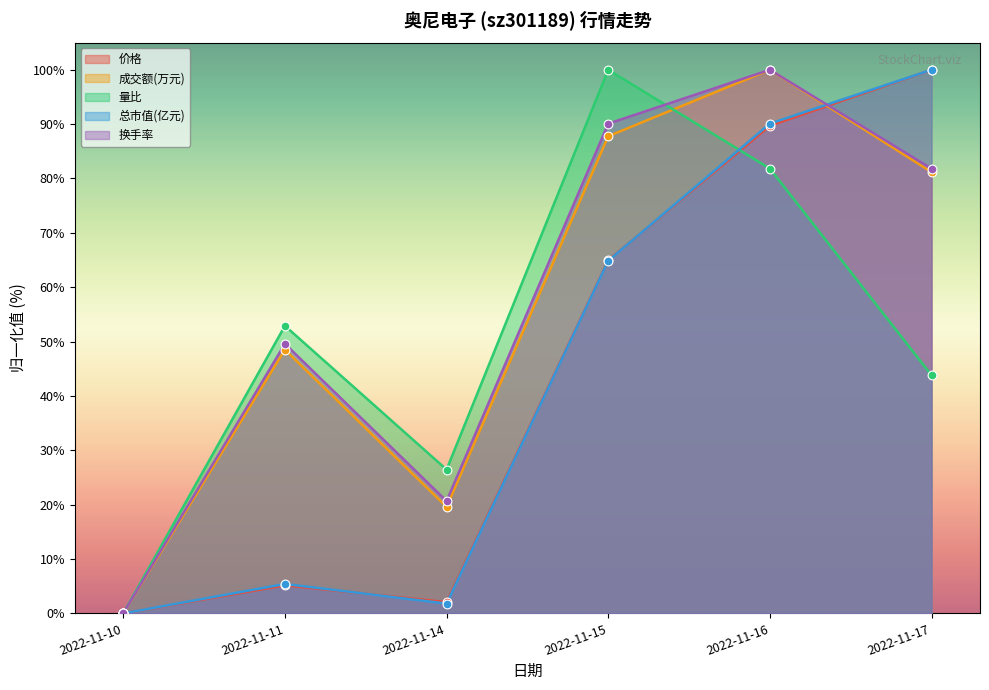

Which series has the widest spread of Y values?

价格